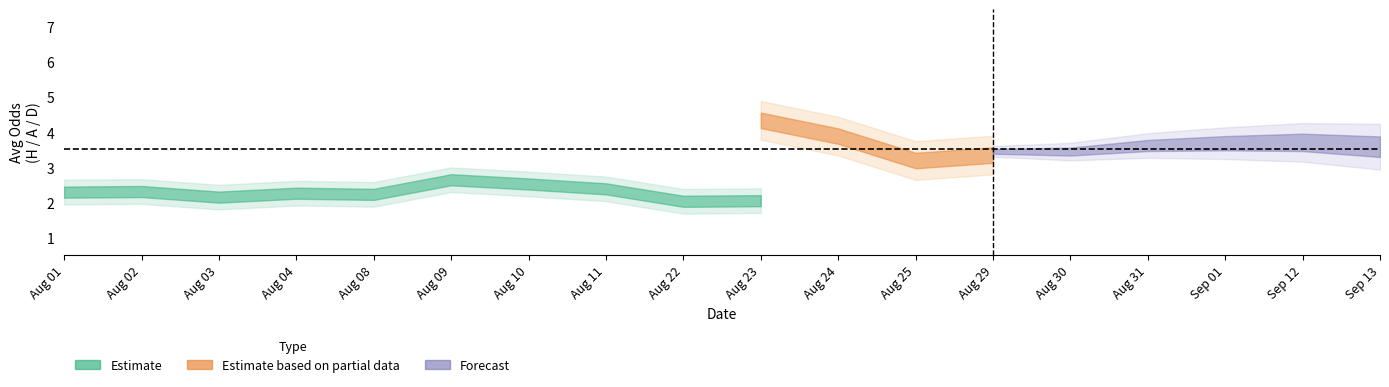

Which has a higher value, 9 or 8?

9